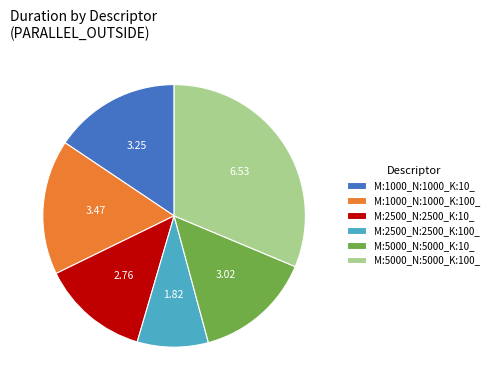

Does any single category account for the majority?

No